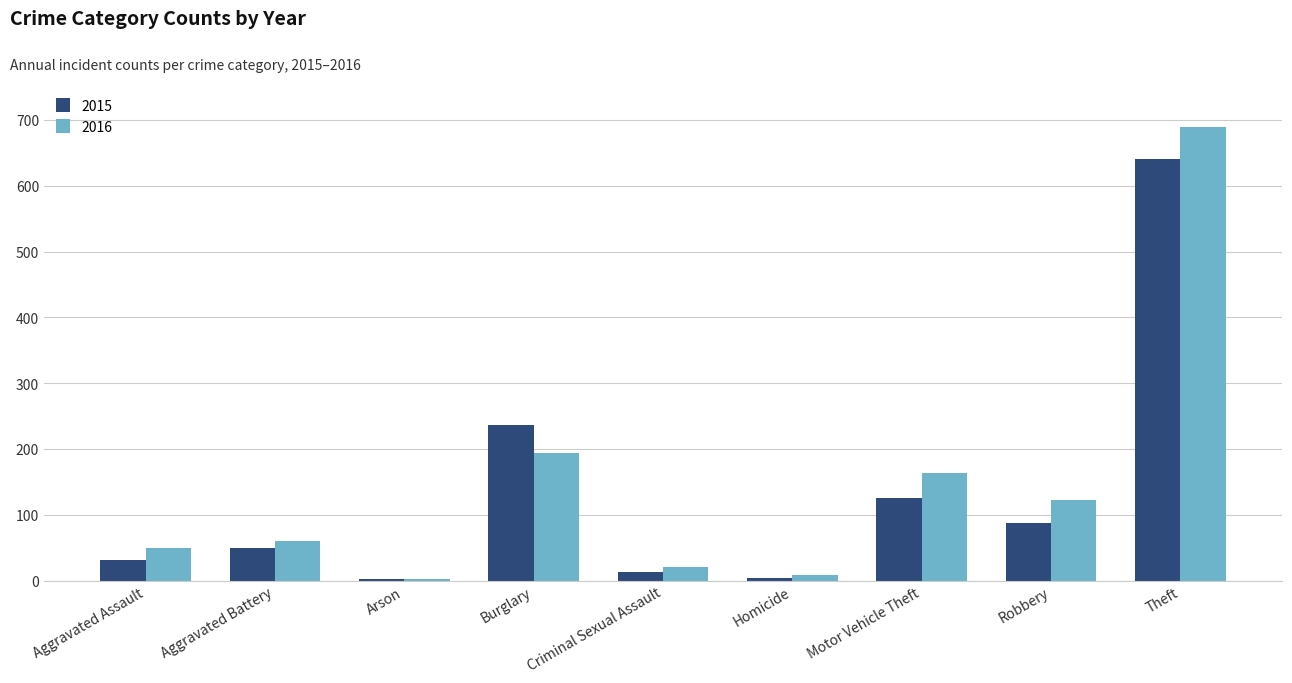

What is the spread (max minus min) of values at Burglary?

42